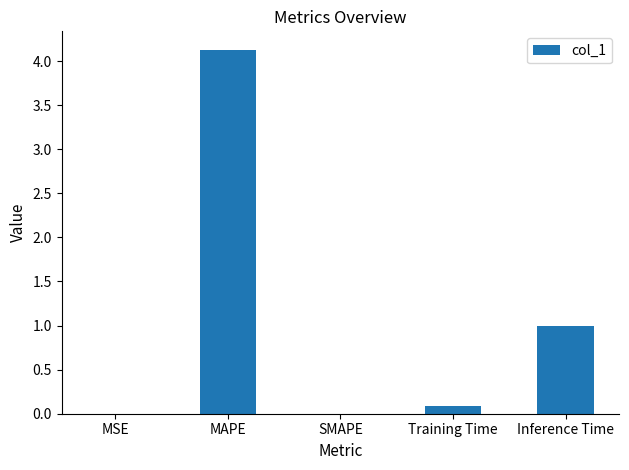

What is the sum of all values?

5.2